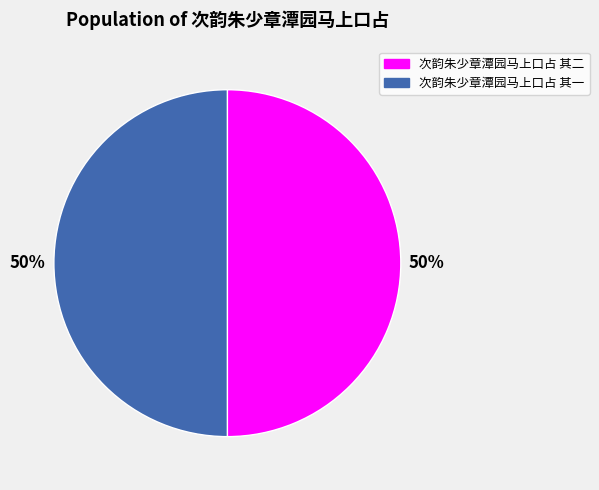

What percentage is the 次韵朱少章潭园马上口占 其二 slice, to the nearest percent?

50%